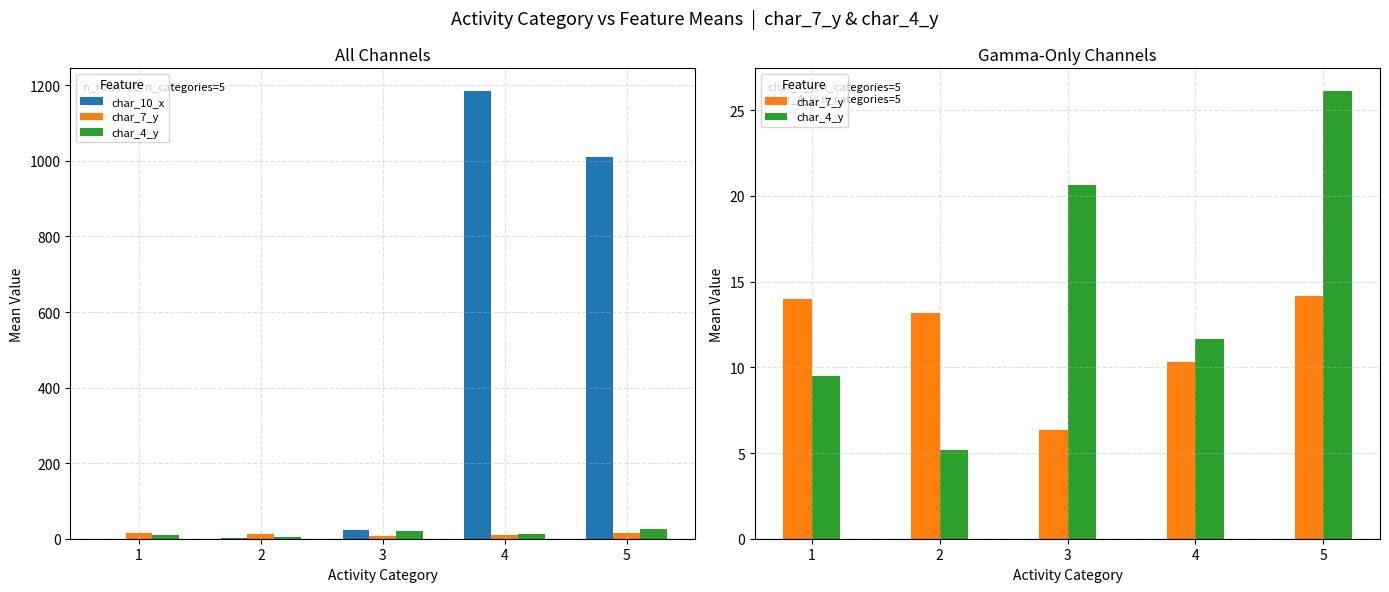

The value of char_4_y at 3 is 20.7. True or false?

True